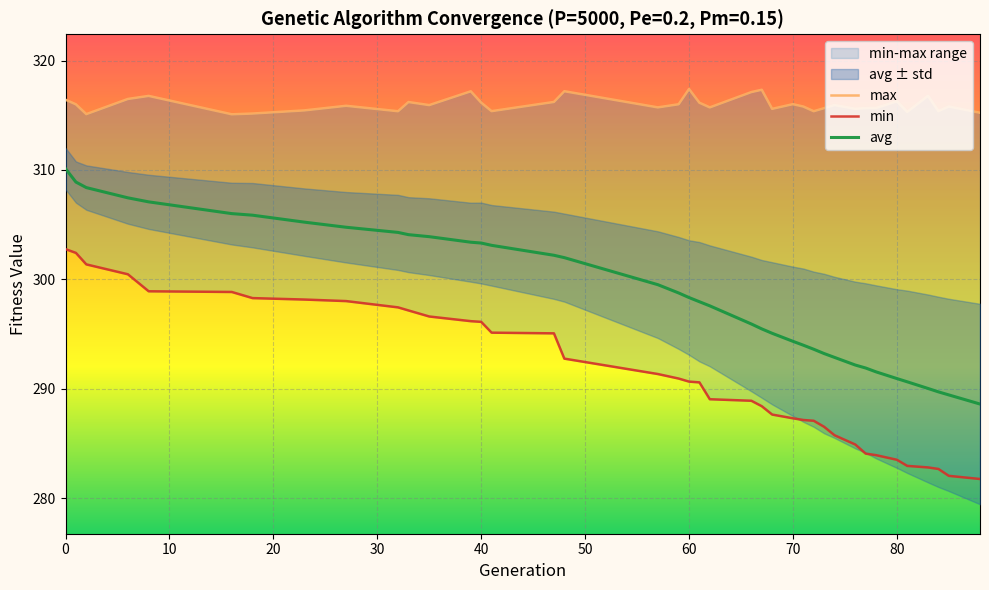

At which category does max reach its first local valley?

2